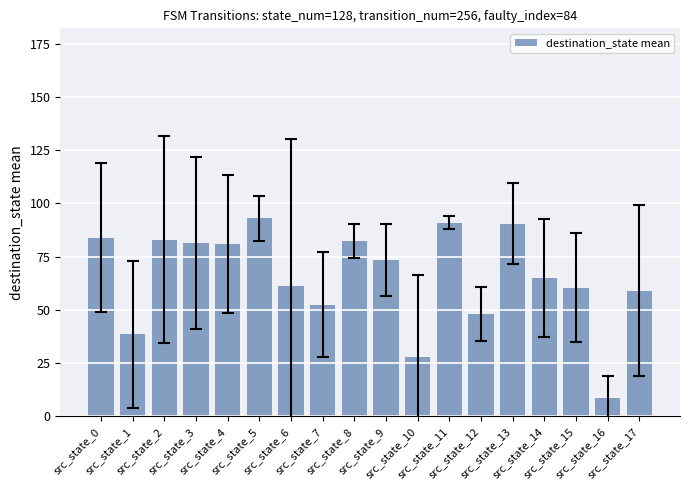

What is the greatest value displayed?

93.0